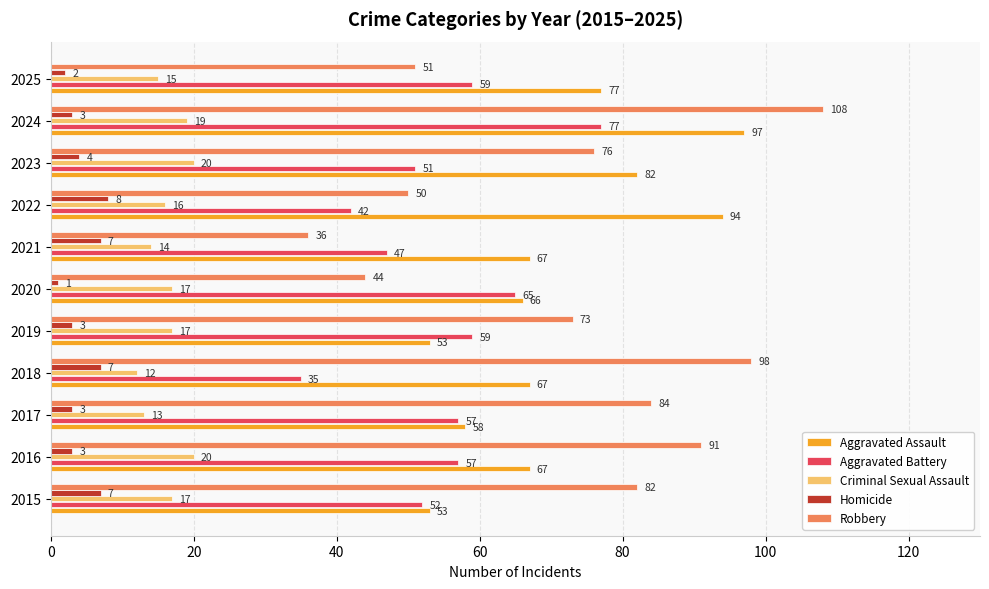

Where is Robbery nearest to the value 72?

2019